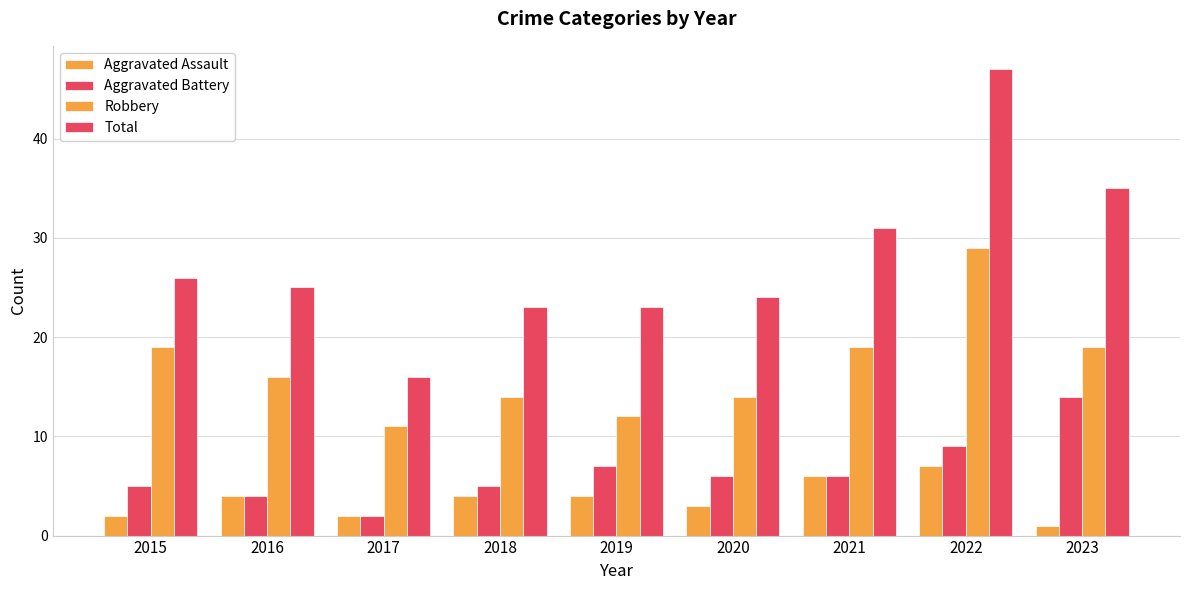

What is the average value of the Aggravated Battery series?

6